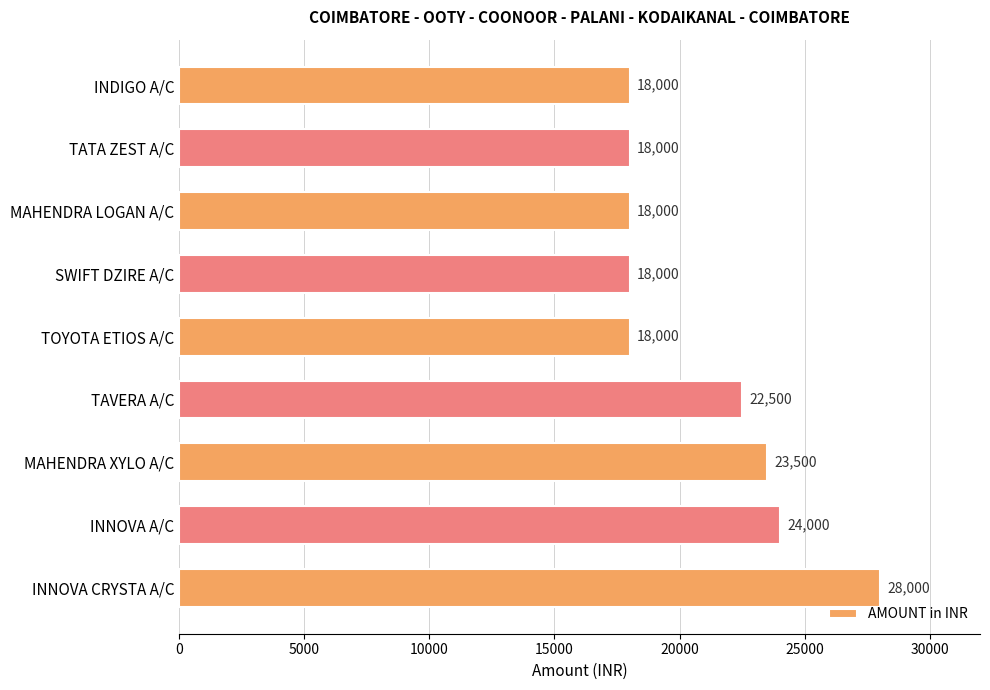

What is the average value?

20889